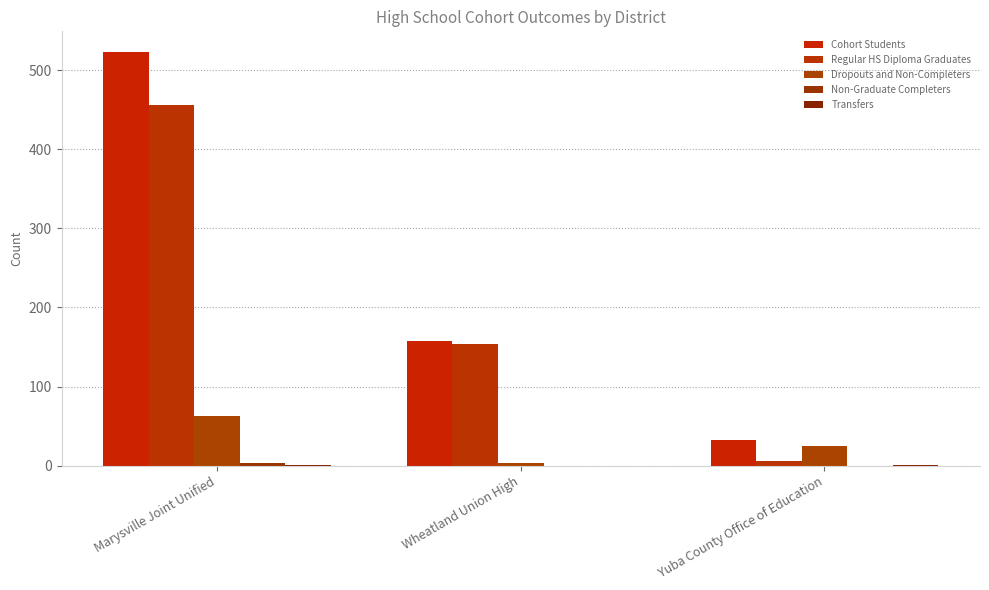

How many groups of bars are there?

3